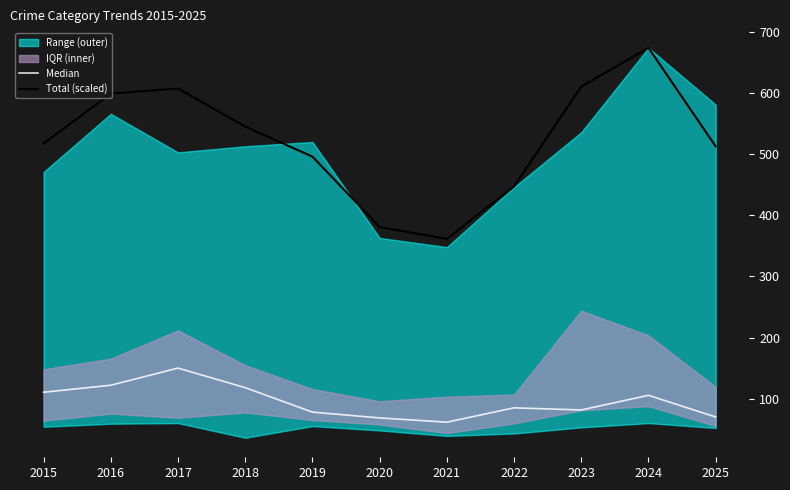

True or false: Median has a value of 122.0 at 2016.

True